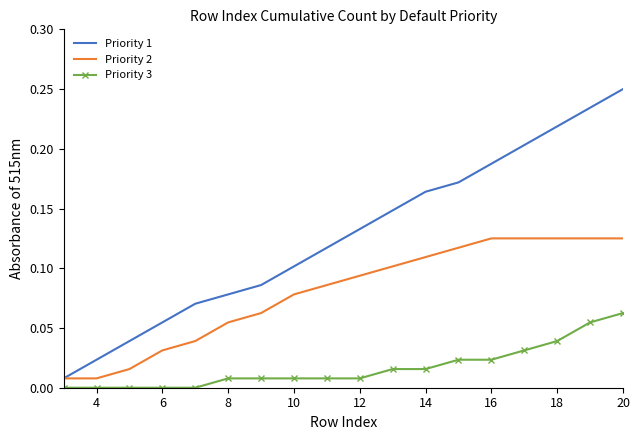

True or false: Priority 1 and Priority 3 intersect in this chart.

False